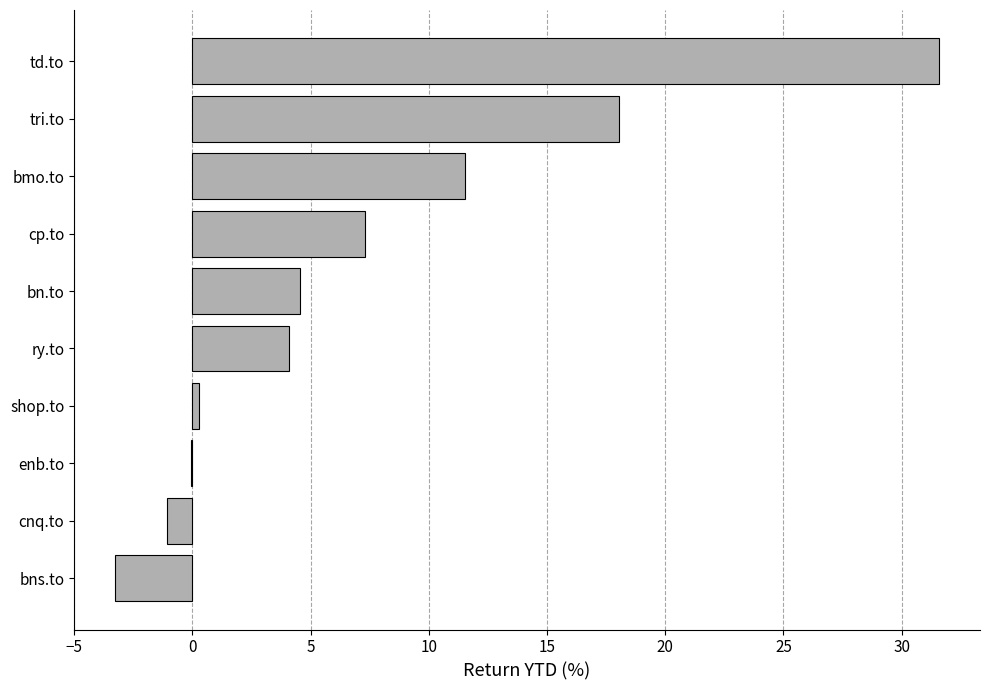

What is the sum of all values?

73.0